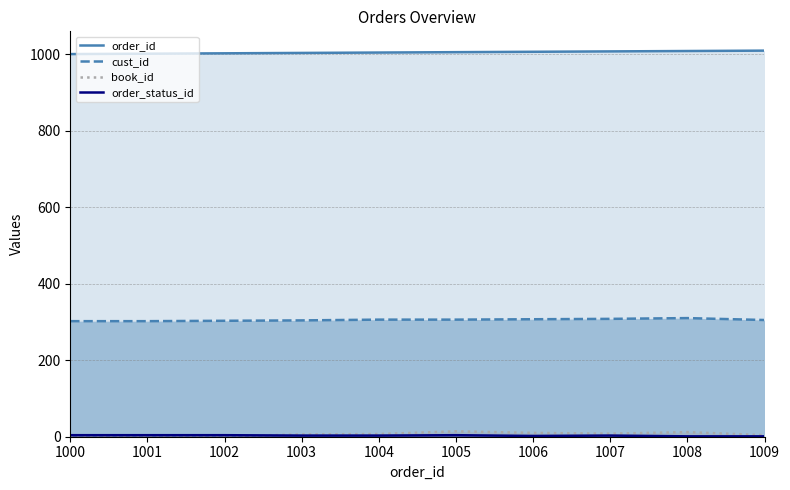

True or false: order_id has a value of 1448 at 1002.

False